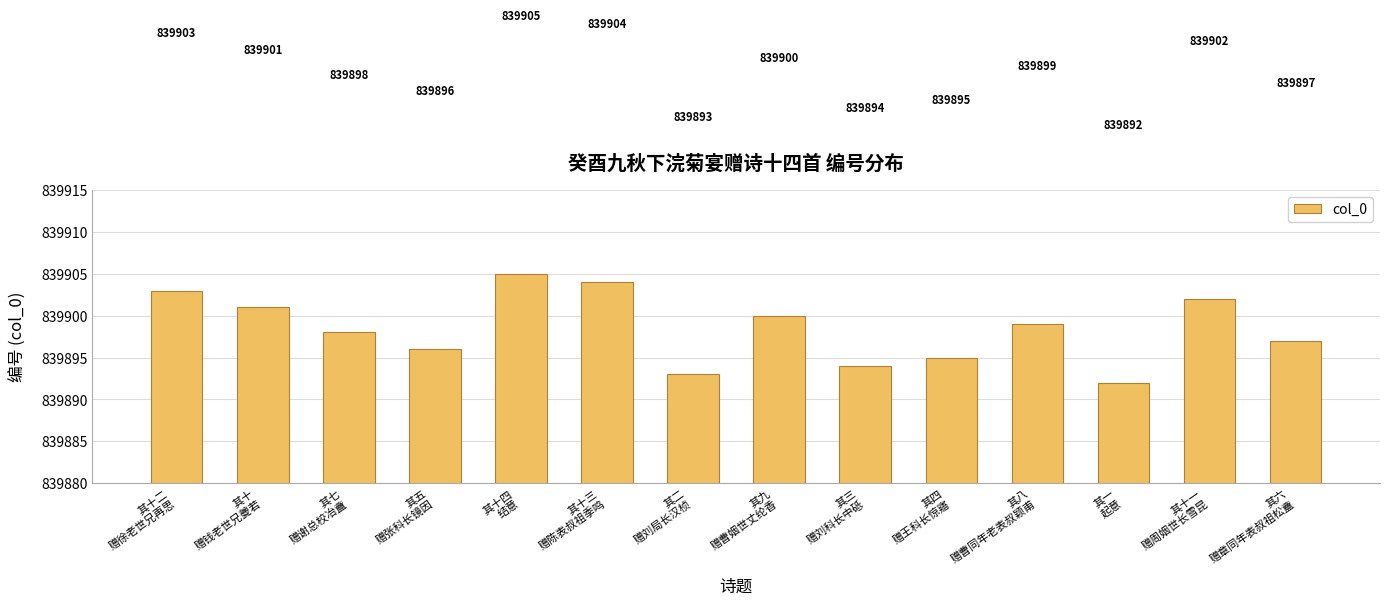

What is the label of the 7th bar from the right?

其九
赠曹姻世丈纶香